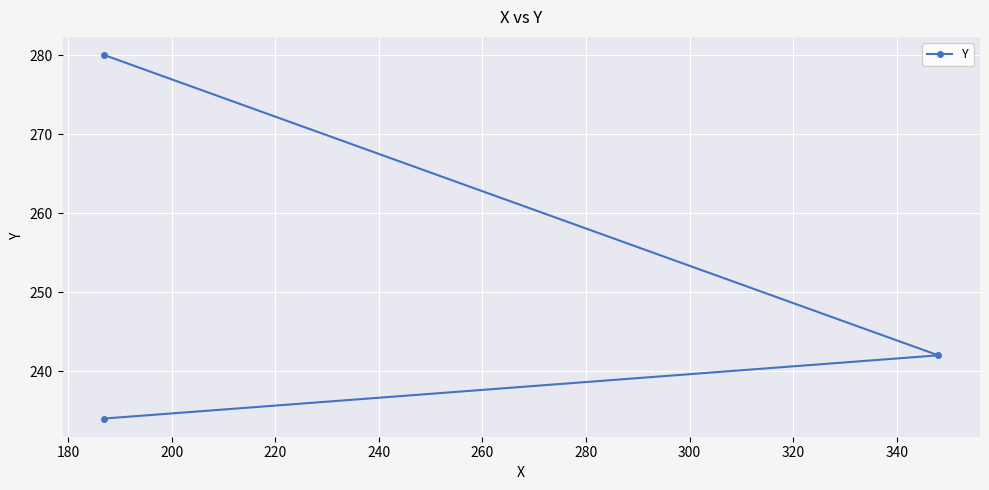

The chart shows a value of 330 at 160. True or false?

False